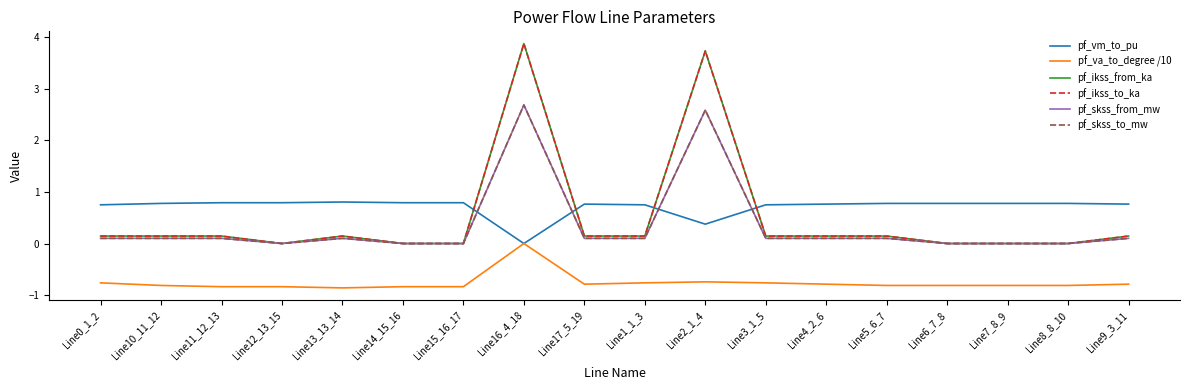

List the series in order of their peak value, lowest first.

pf_va_to_degree /10, pf_vm_to_pu, pf_skss_from_mw, pf_skss_to_mw, pf_ikss_from_ka, pf_ikss_to_ka